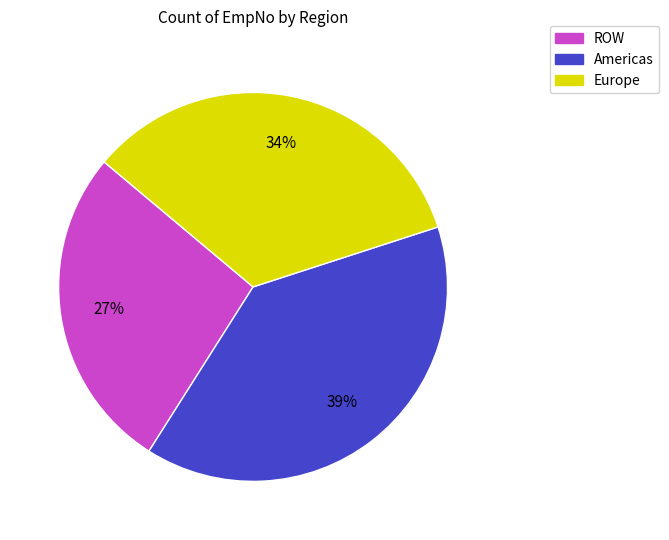

Is it true that Americas is 39% of the pie?

True